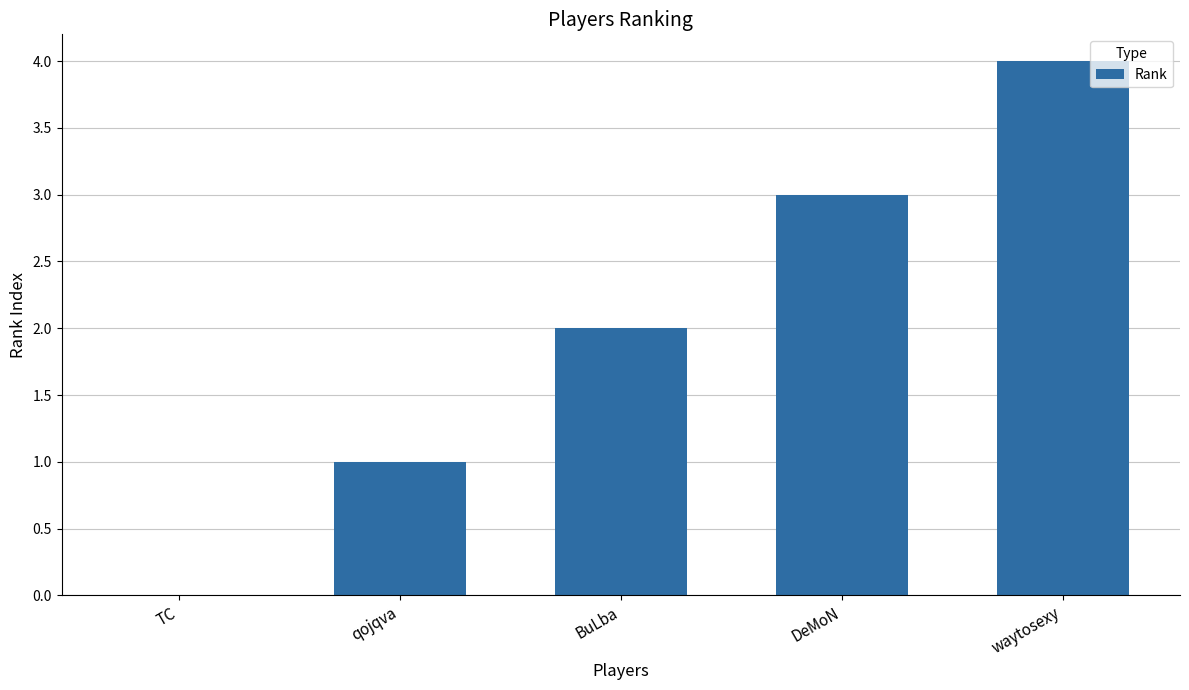

How many values are above zero?

4